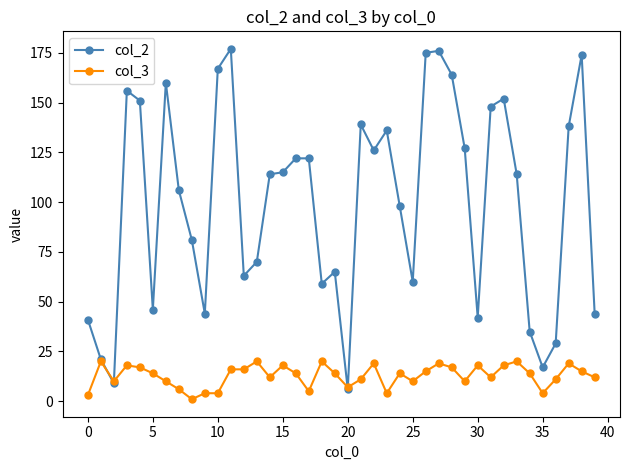

What are all the series names shown in the legend?

col_2, col_3